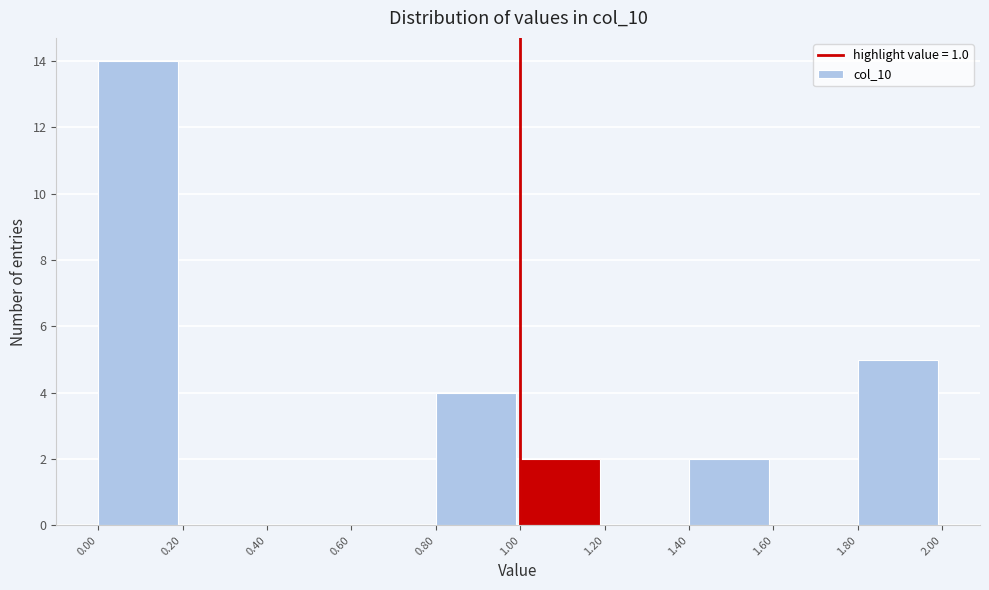

How tall is the bar that spans 1.00 to 1.20 on the x-axis? The values are not printed on the chart, so give them approximately, as read against the axis.

2